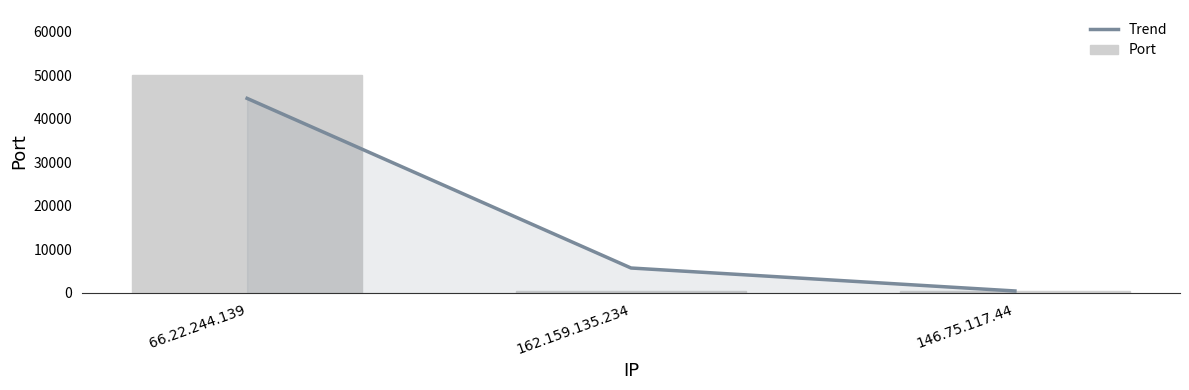

Reading left to right, extract all data points from this chart.

Trend: 44702	5731	456
Port: 50004	443	443